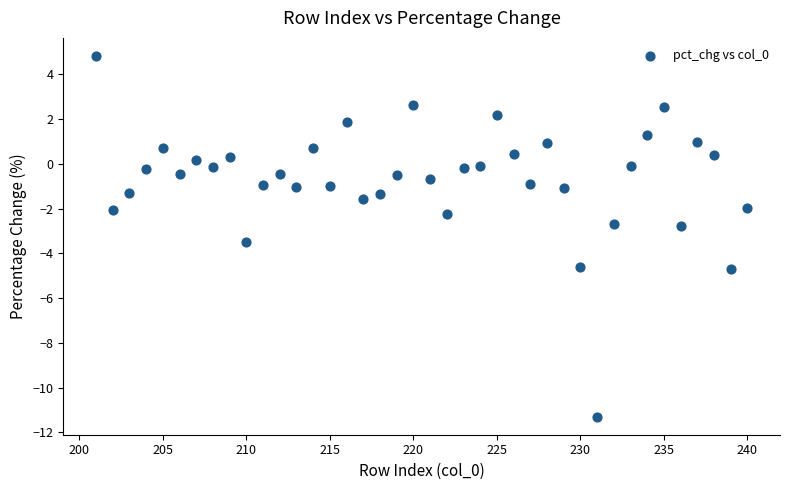

What is the range of X values (max minus min)?

39.0